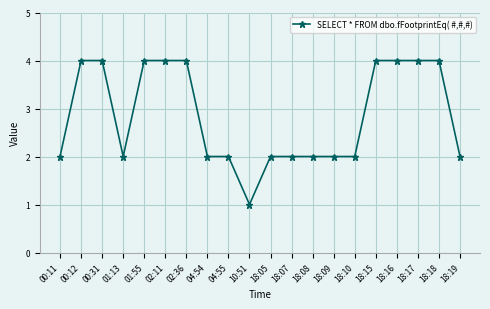

What is the value of the 20th point from the left?

2